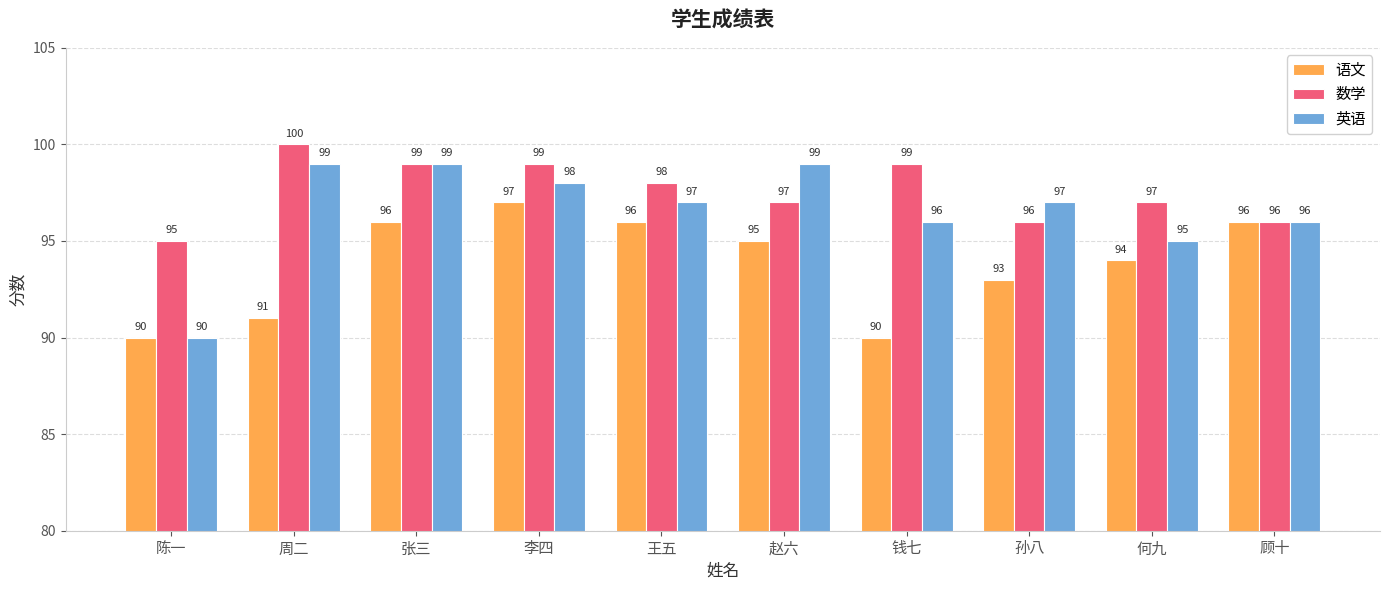

What is the average value of the 语文 series?

94